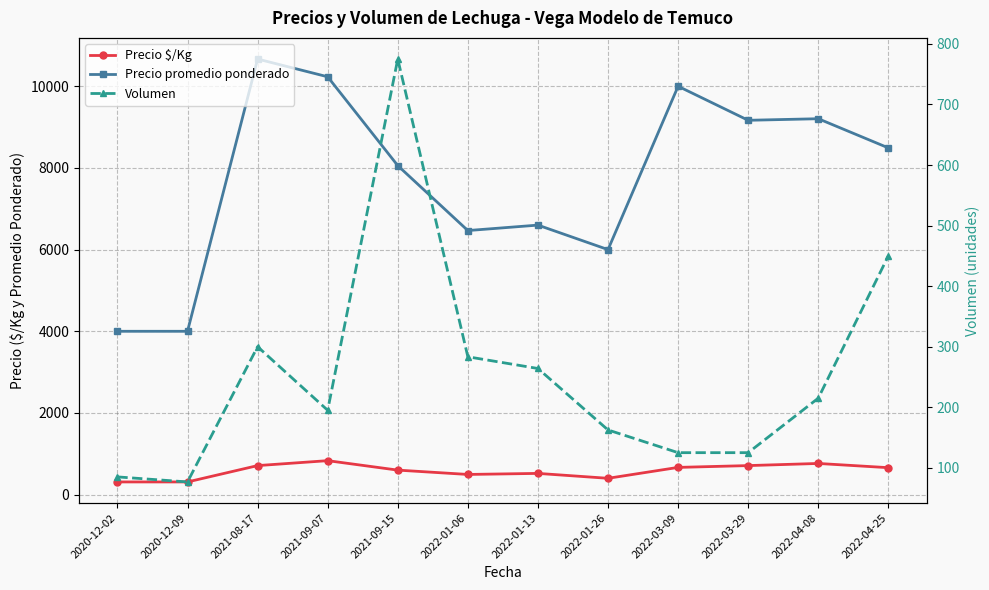

Rank the categories by Volumen value from lowest to highest.

2020-12-09, 2020-12-02, 2022-03-09, 2022-03-29, 2022-01-26, 2021-09-07, 2022-04-08, 2022-01-13, 2022-01-06, 2021-08-17, 2022-04-25, 2021-09-15